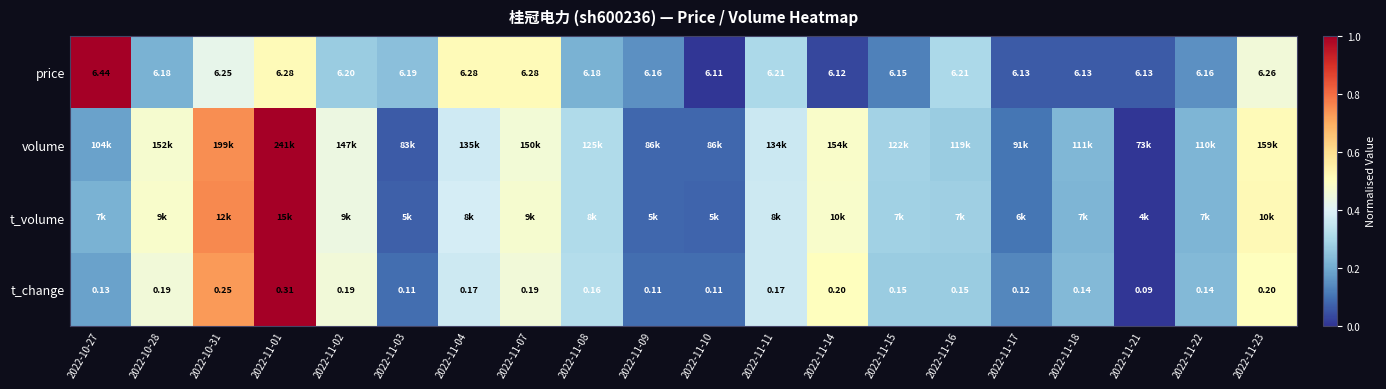

What is the difference between the maximum and minimum values in the volume series?

1.0